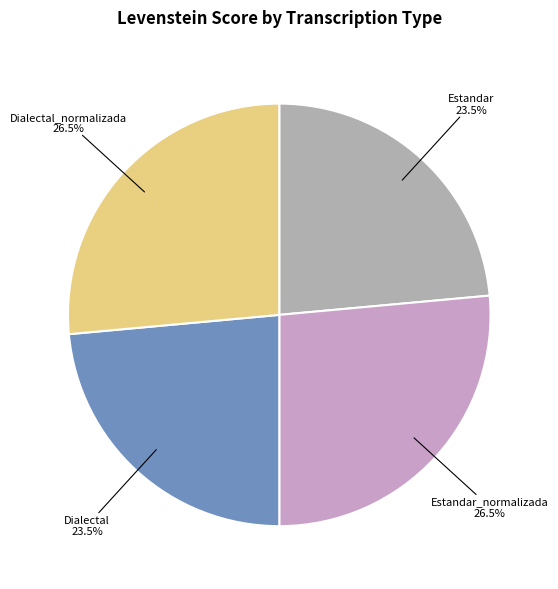

Is there any slice that represents more than half of the pie?

No